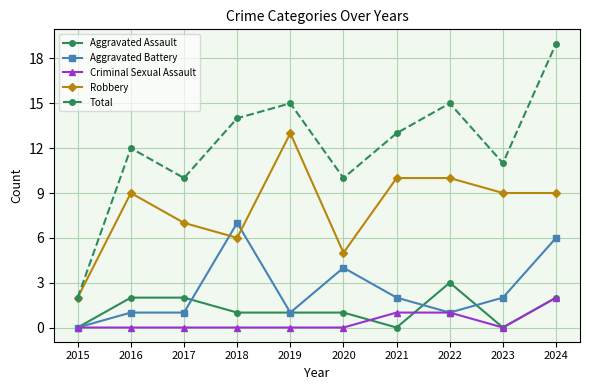

At which category is the sum across all series the highest?

2024